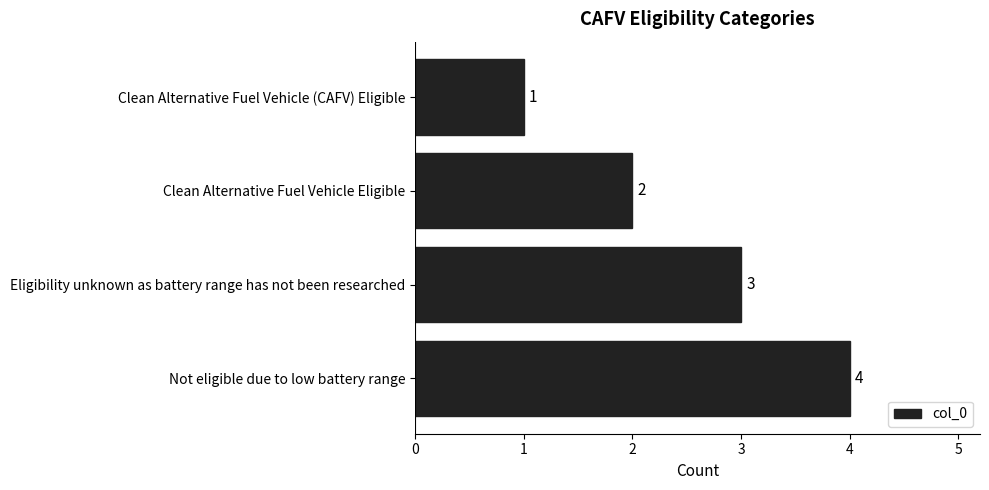

List the labels in order of value, smallest first.

Clean Alternative Fuel Vehicle (CAFV) Eligible, Clean Alternative Fuel Vehicle Eligible, Eligibility unknown as battery range has not been researched, Not eligible due to low battery range